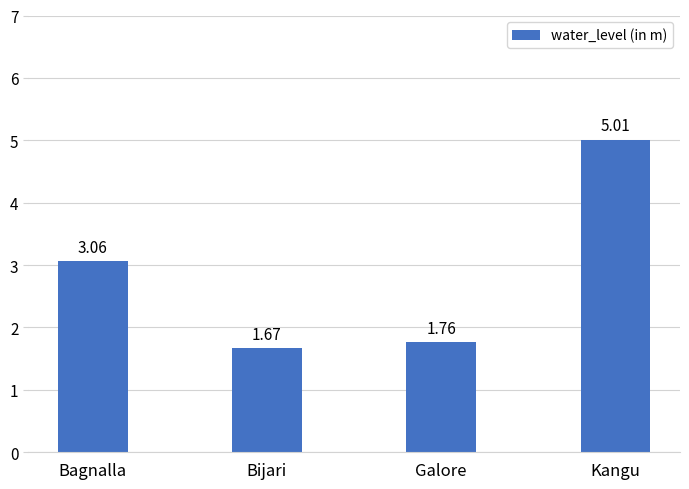

What is the average value?

2.9